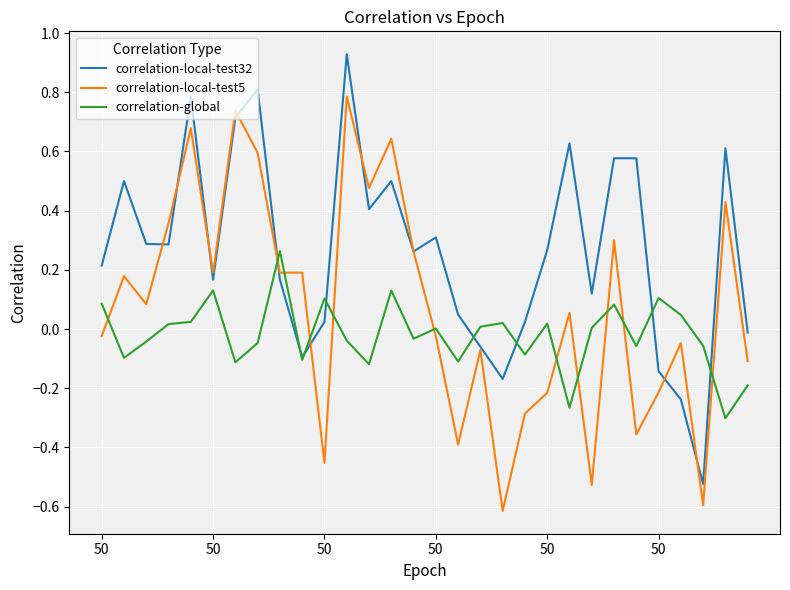

List the series in order of their overall mean, highest first.

correlation-local-test32, correlation-local-test5, correlation-global